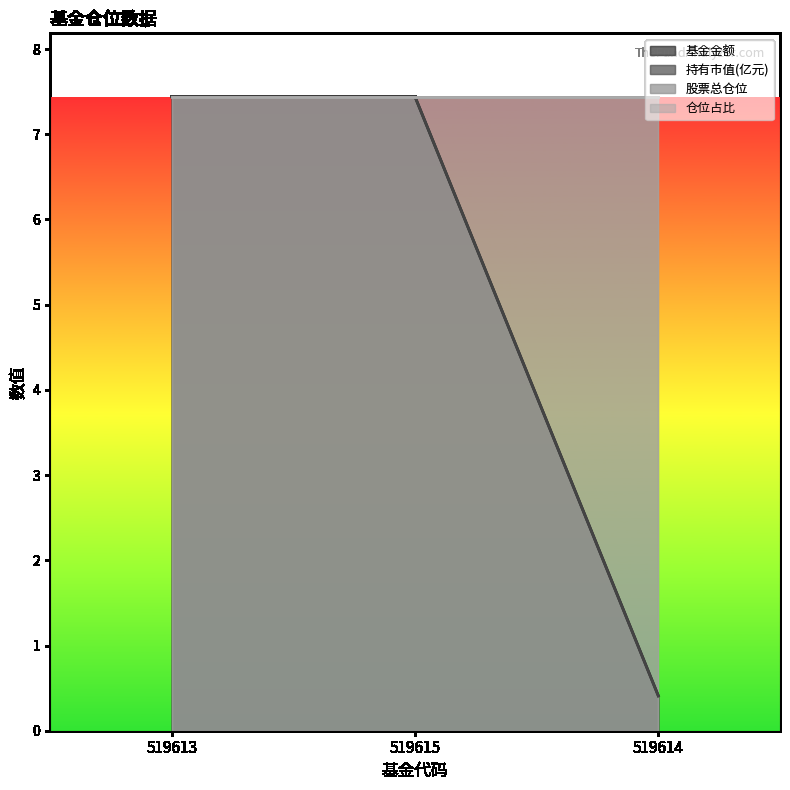

At 519614, list the series in order from largest to smallest.

持有市值(亿元), 基金金额